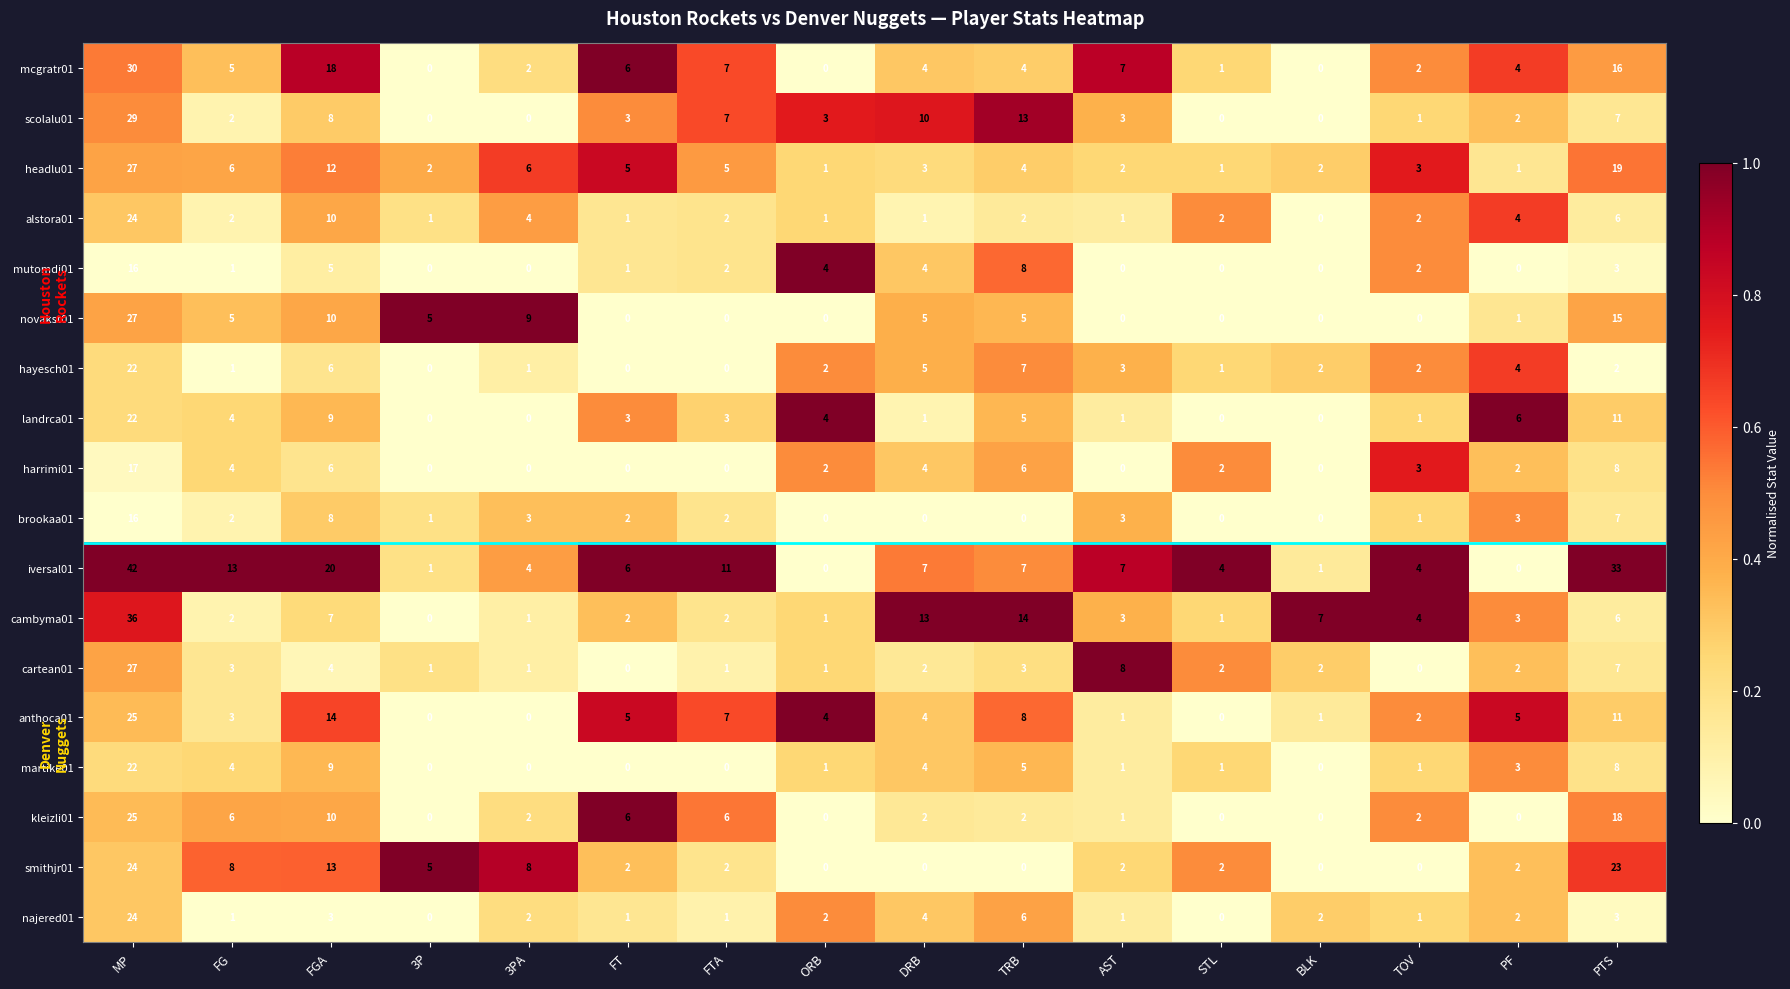

What is the difference between the maximum and minimum values in the novakst01 series?

27